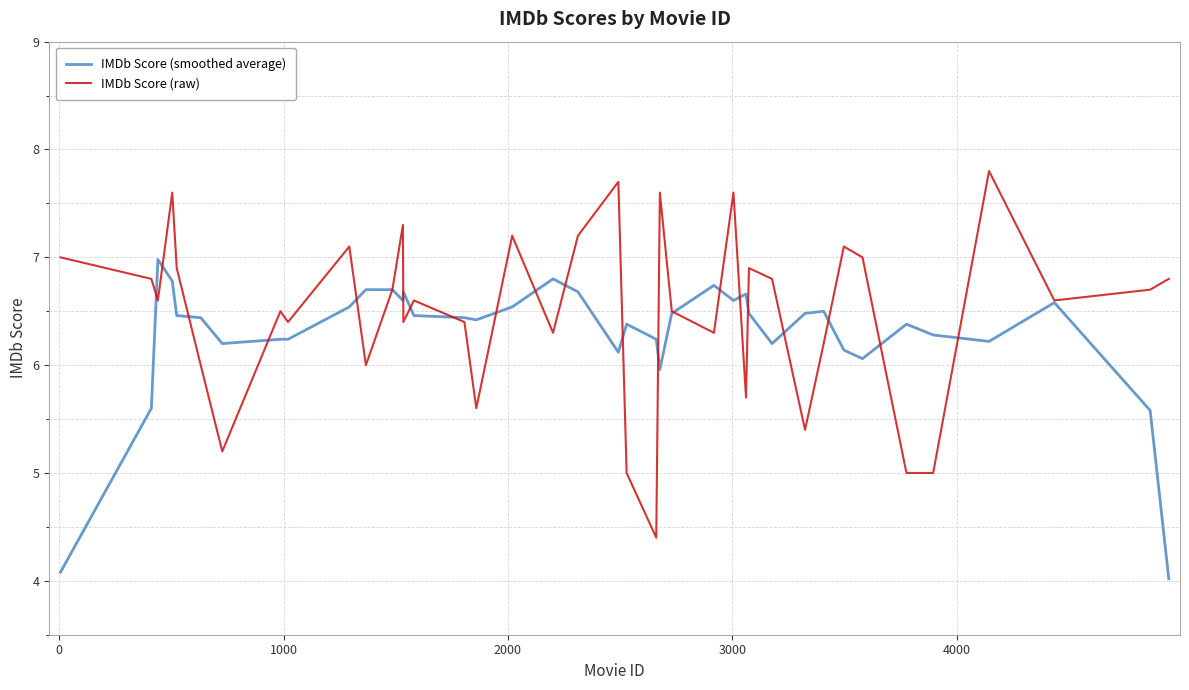

Which series has the widest spread of values?

IMDb Score (raw)